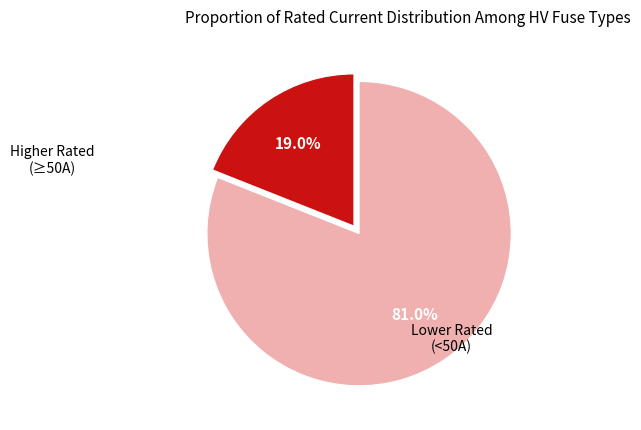

To the nearest percent, what is the difference between the largest and smallest slice percentages?

62%